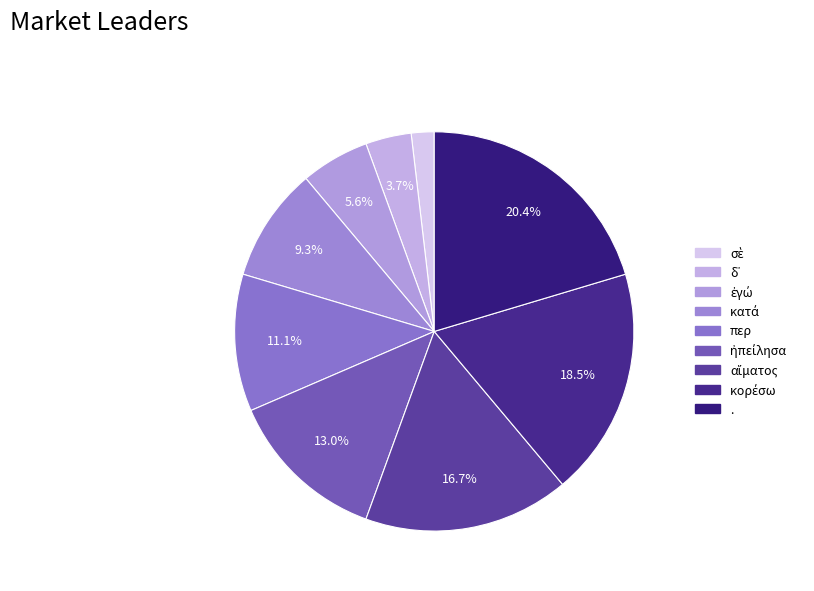

How many slices are in this pie chart?

9